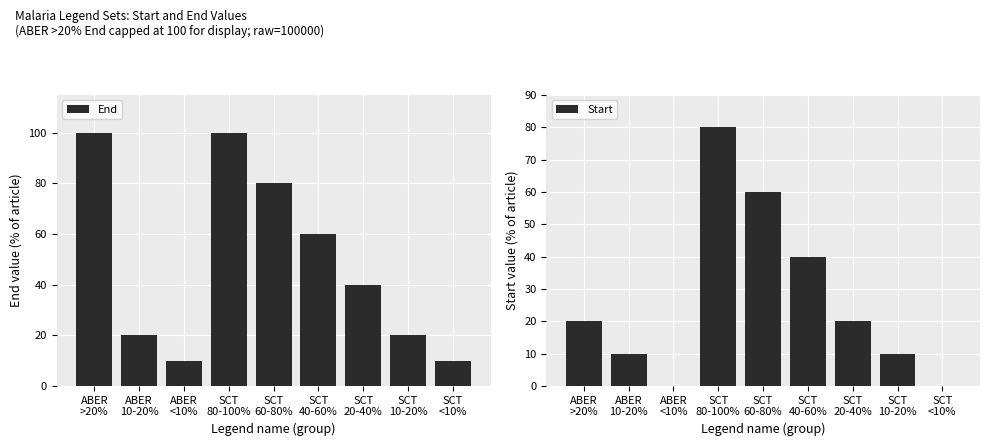

What is the label of the 2nd bar from the left?

ABER
10-20%